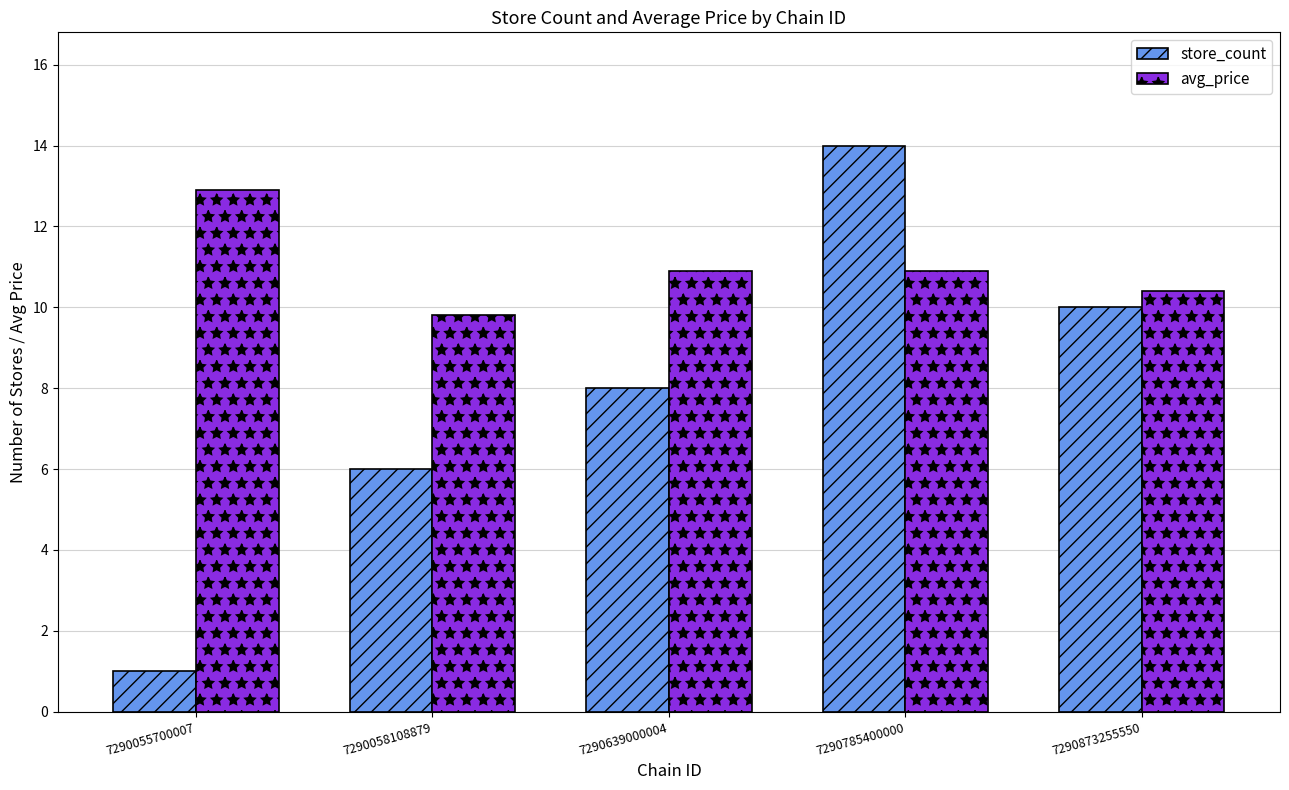

What are all the series names shown in the legend?

store_count, avg_price